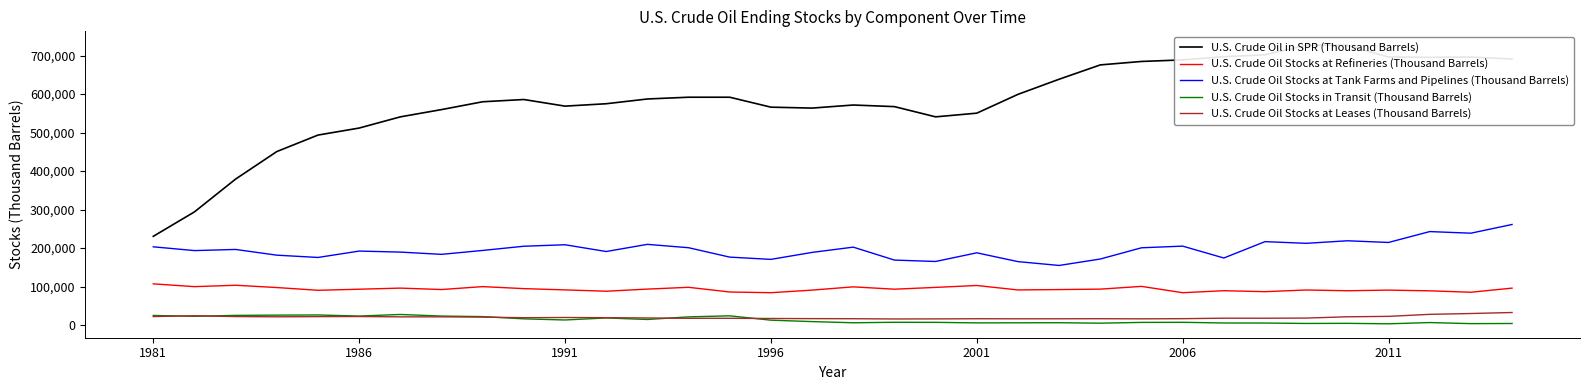

Which series has the largest total across all categories?

U.S. Crude Oil in SPR (Thousand Barrels)